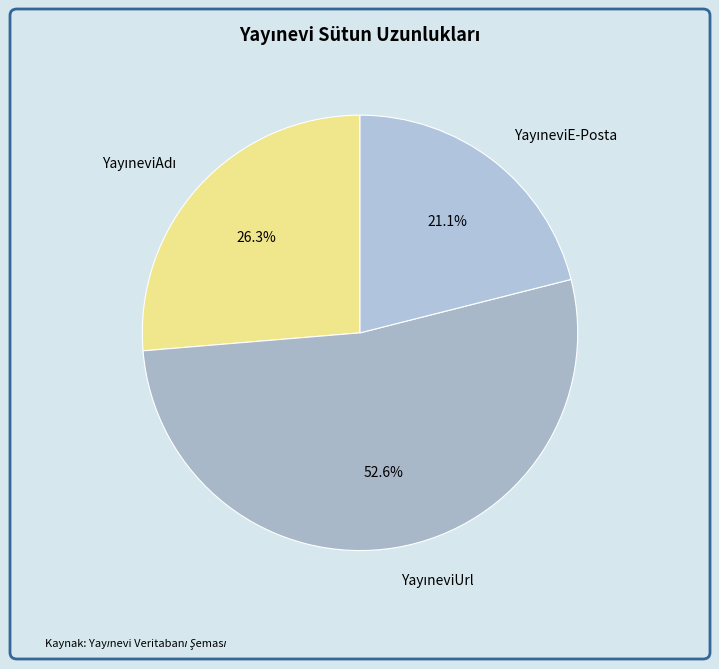

Is there a majority slice in this chart?

Yes